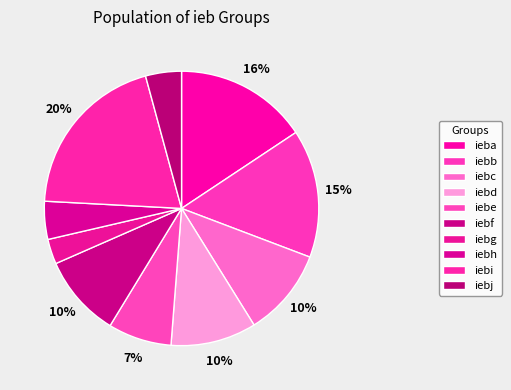

Rank the categories by value from lowest to highest.

iebg, iebj, iebh, iebe, iebf, iebd, iebc, iebb, ieba, iebi